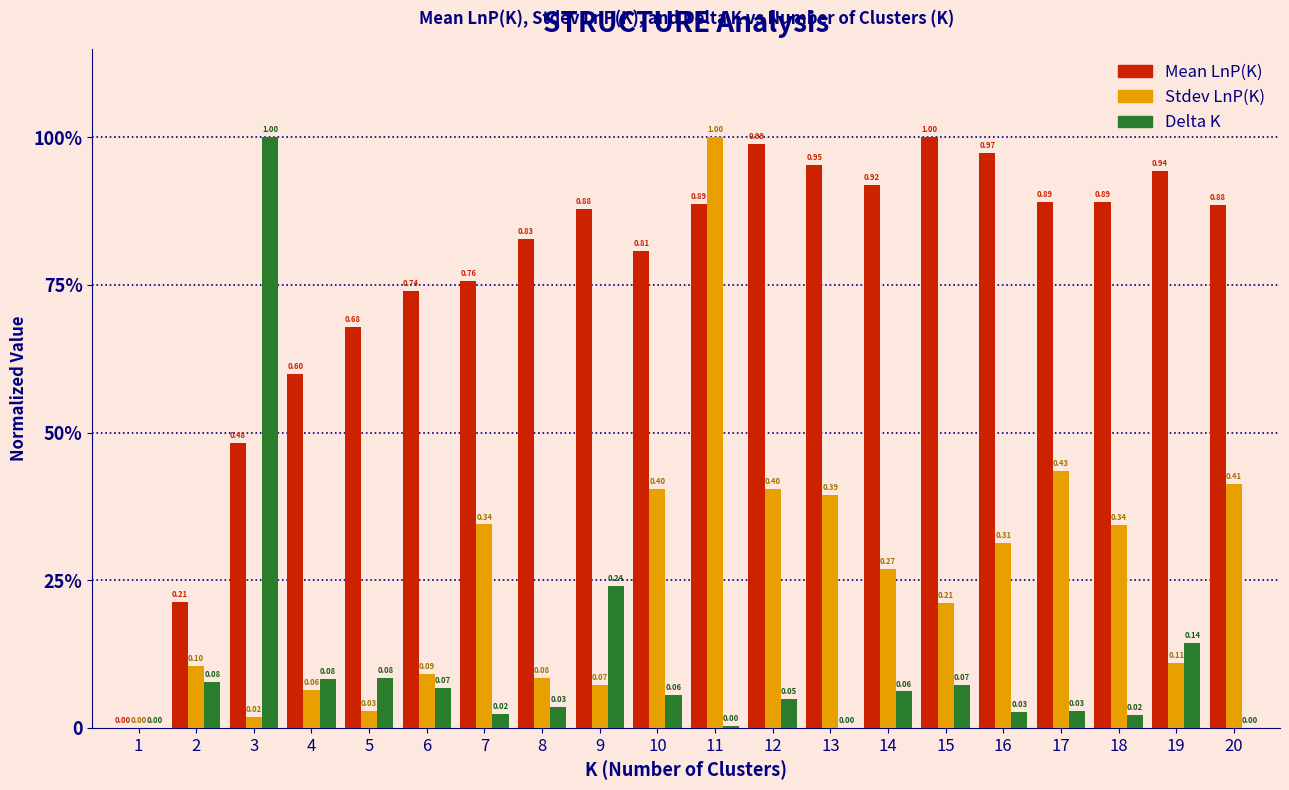

Does the chart contain stacked bars?

No